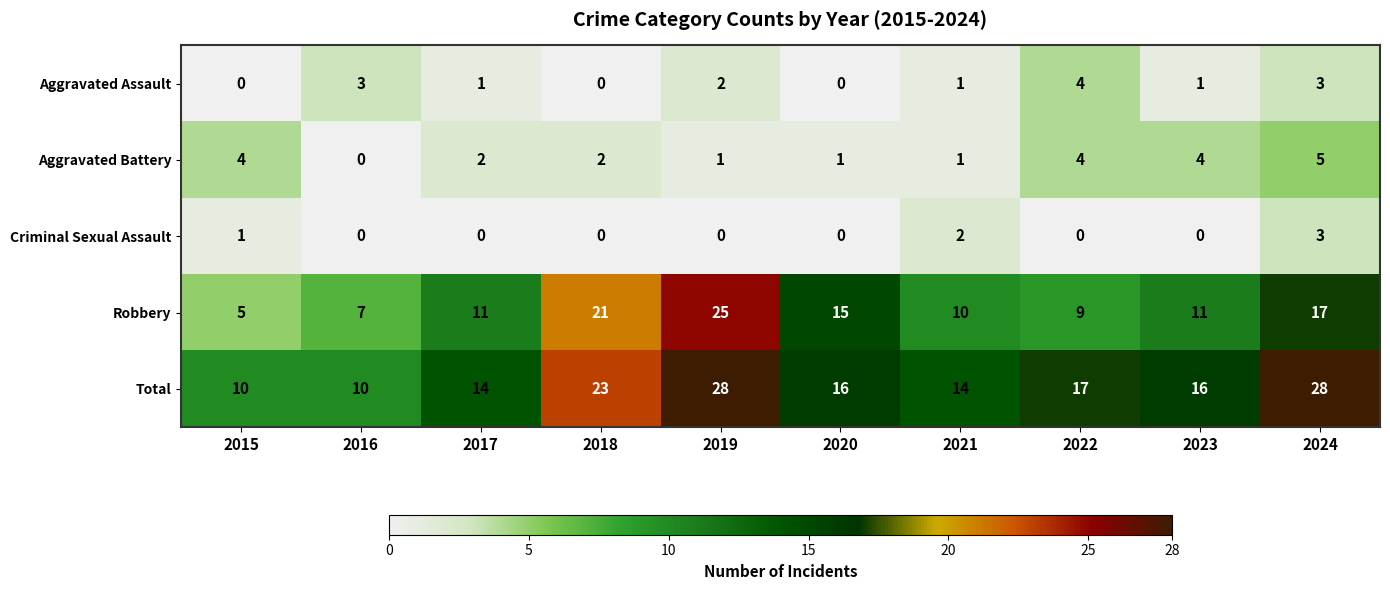

Count the Aggravated Battery values in the range 1 to 4.

8